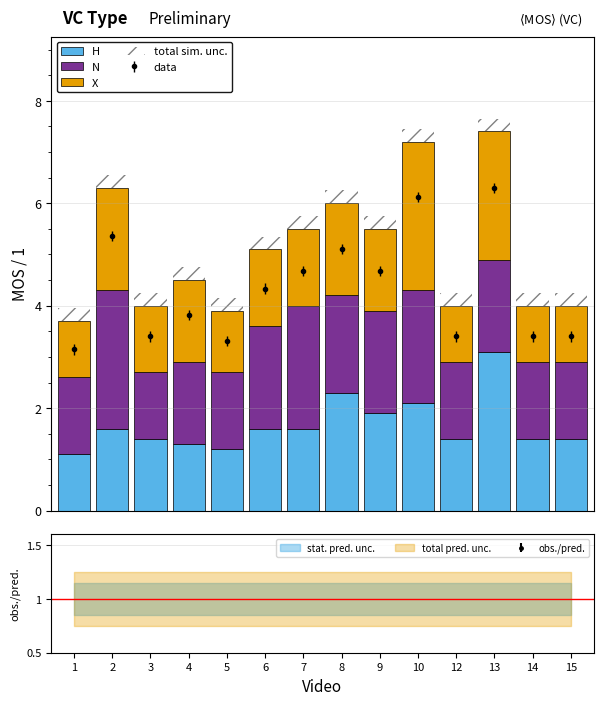

Which series has the largest range (max minus min)?

H